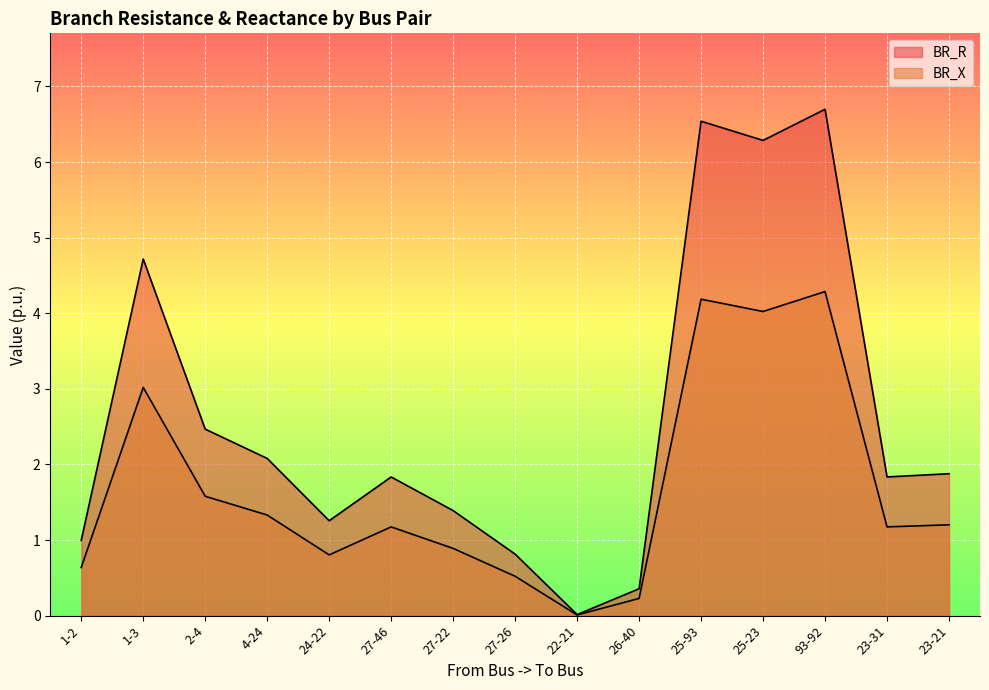

How many lines are shown in the chart?

2